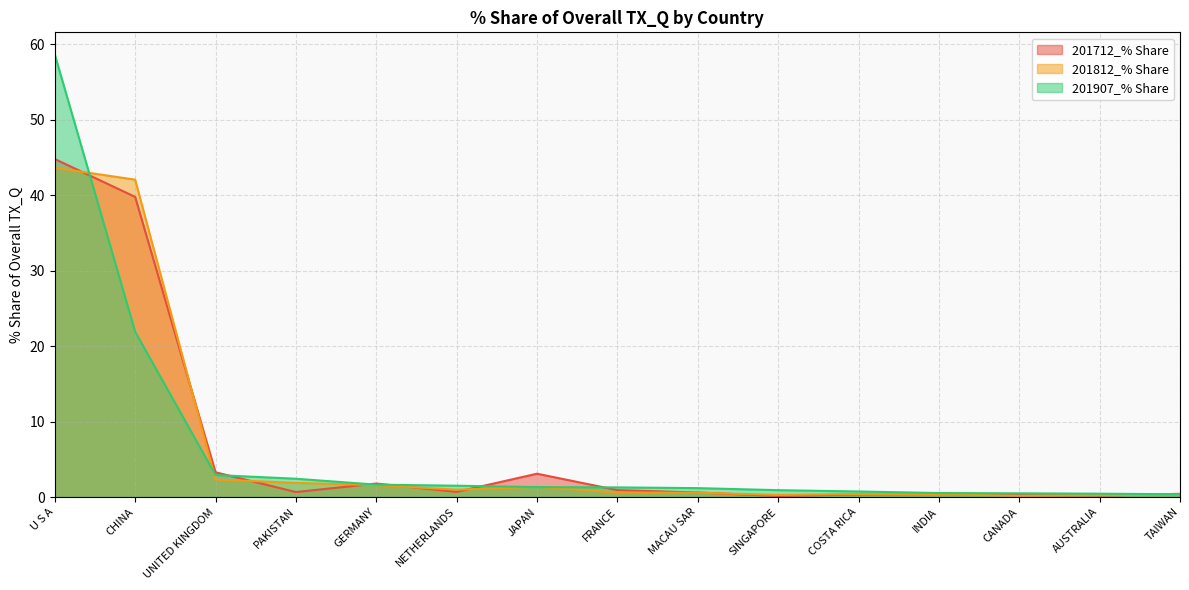

At how many categories does at least one series exceed 14?

2